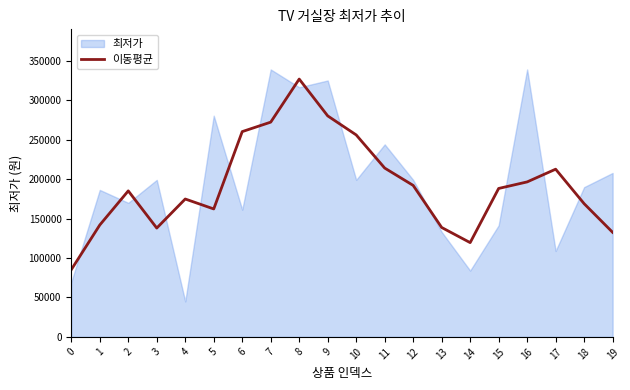

What is the value of the 14th point from the left?

138666.7